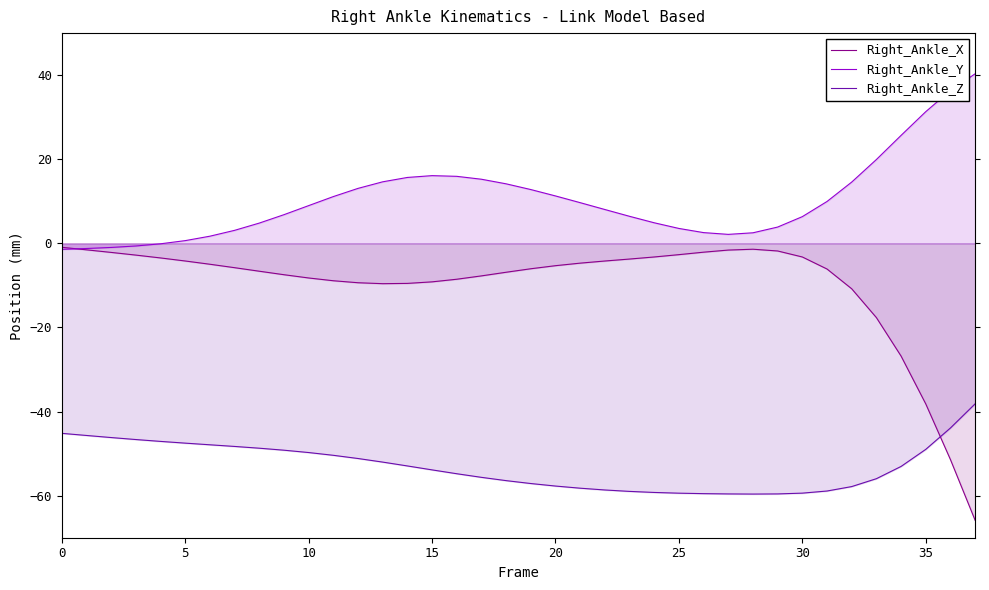

How many interior local peaks does the Right_Ankle_Y series have?

1